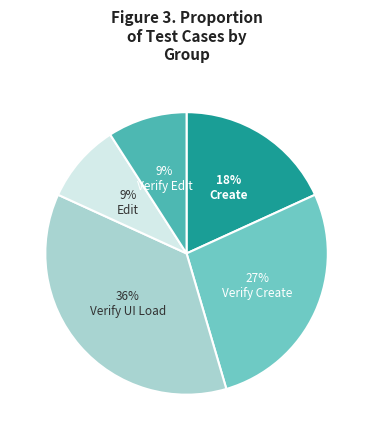

How many segments does this pie chart have?

5